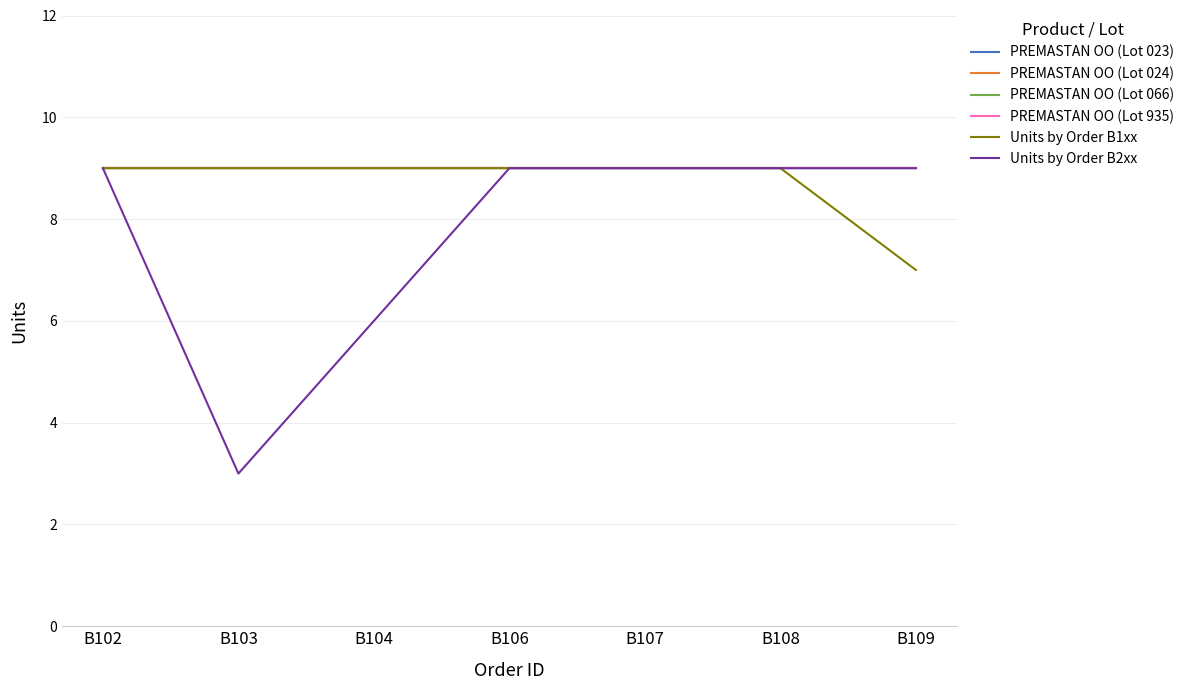

Is this an area chart (filled region under the line)?

No